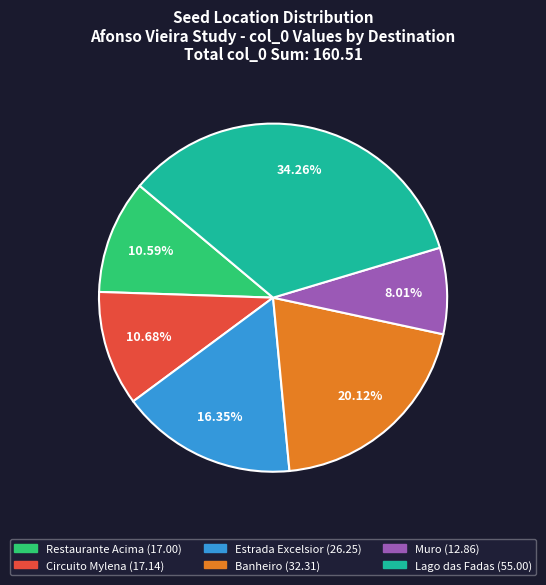

Is there any slice that represents more than half of the pie?

No